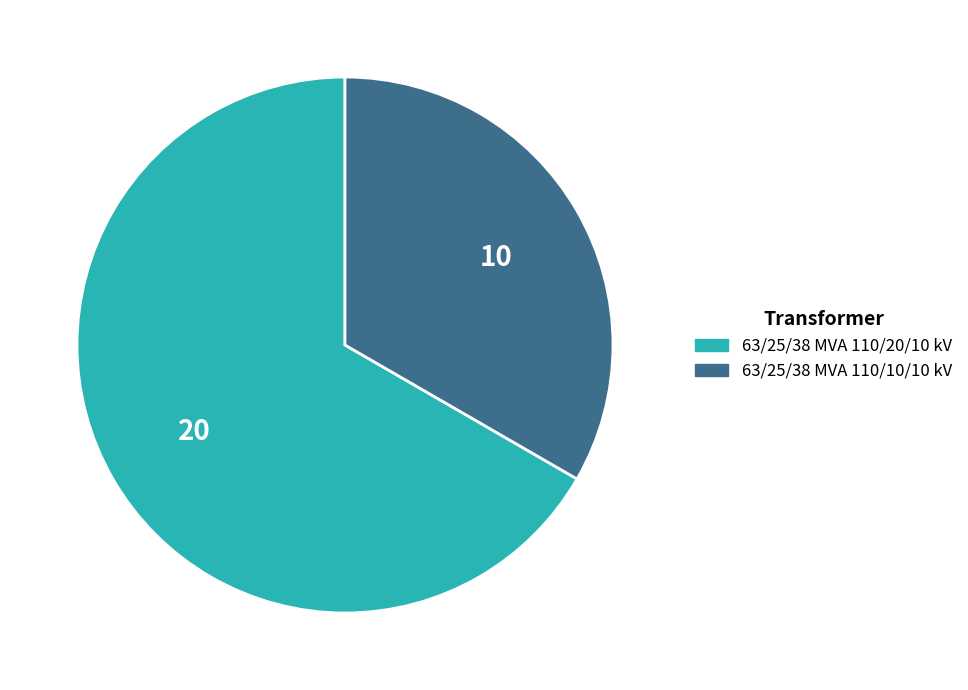

What is the ratio of the value at 63/25/38 MVA 110/10/10 kV to the value at 63/25/38 MVA 110/20/10 kV?

0.5